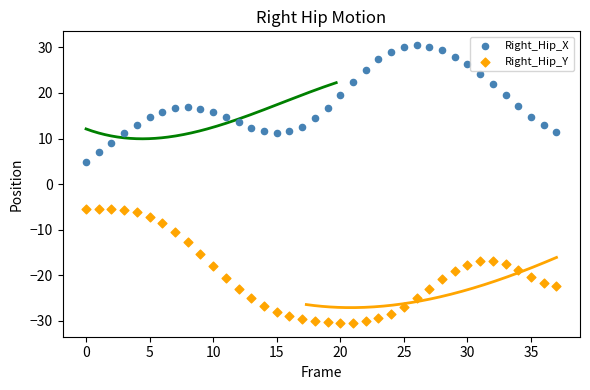

Which series contains the lowest Y value?

Right_Hip_Y